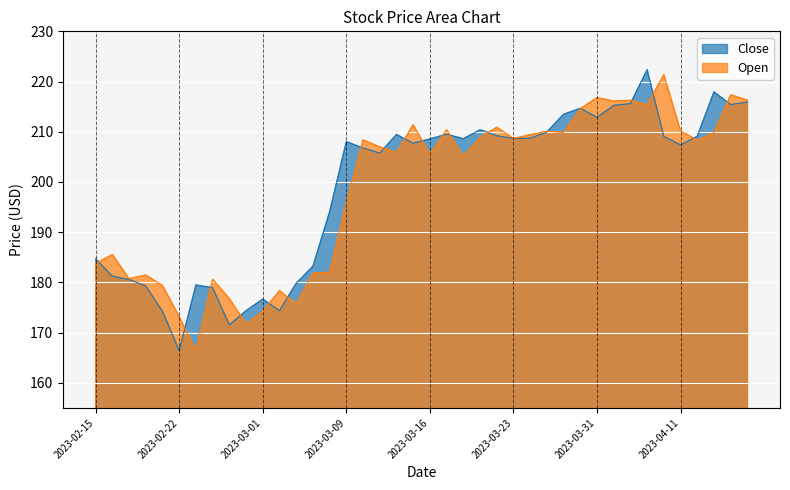

What position from the left is 2023-04-17?

39